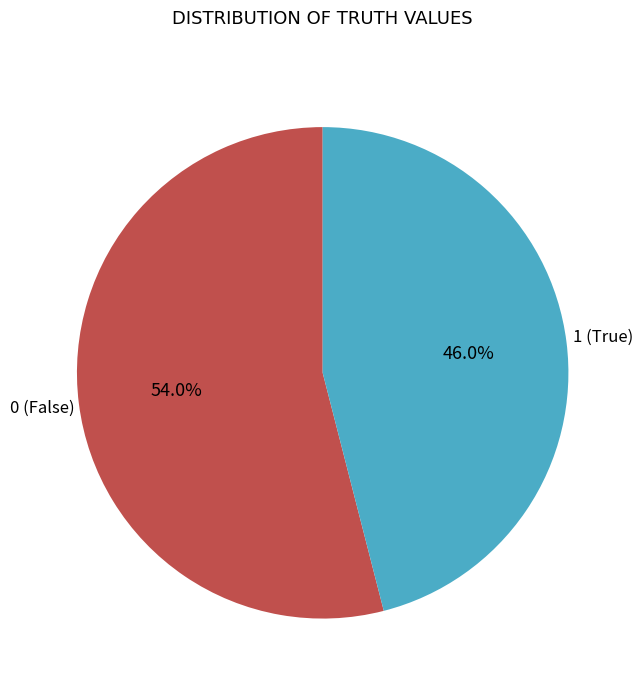

To the nearest percent, what is the difference between the largest and smallest slice percentages?

8%